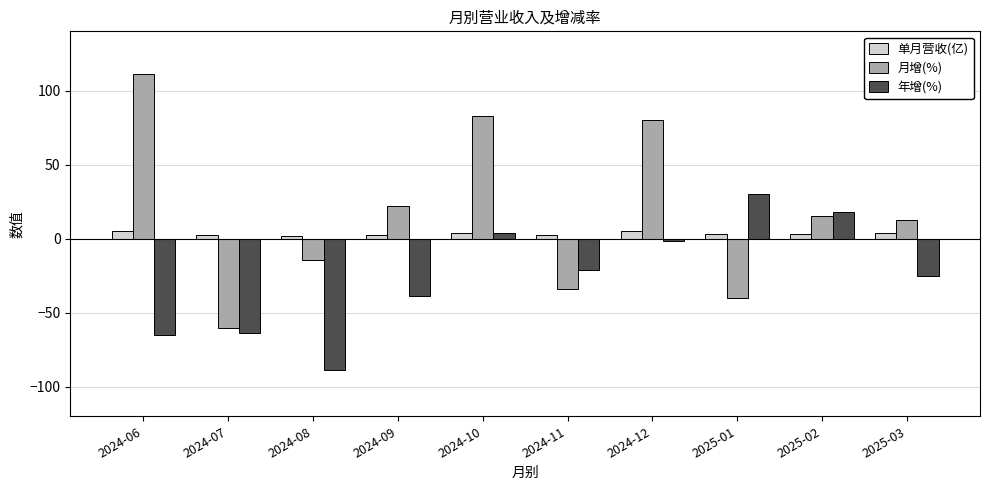

How many groups of bars are there?

10